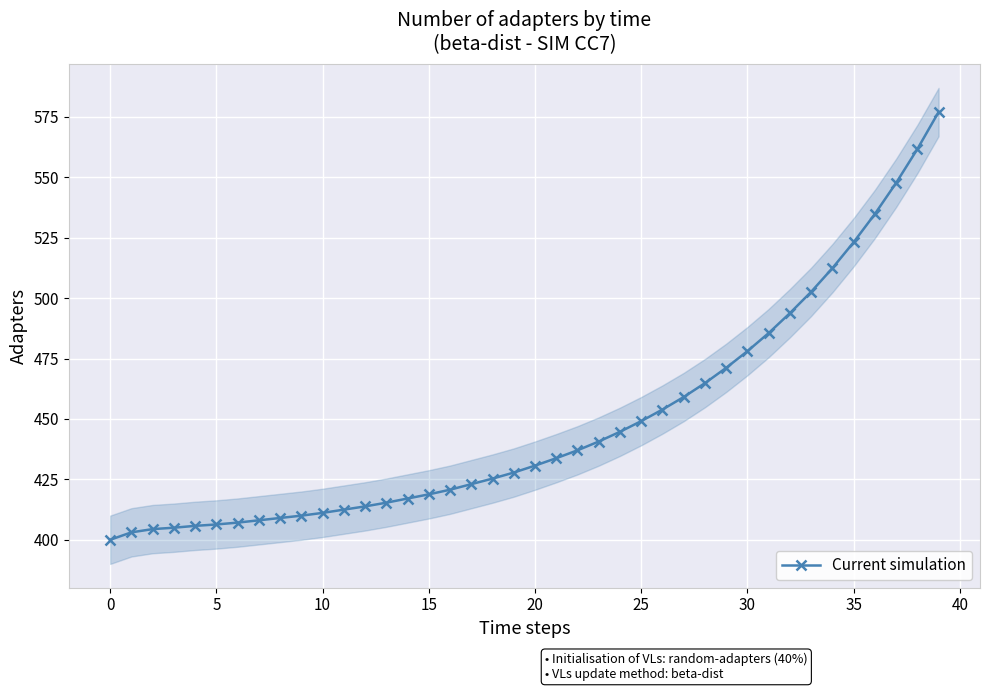

Is it true that the value at 35 is 523.1?

True